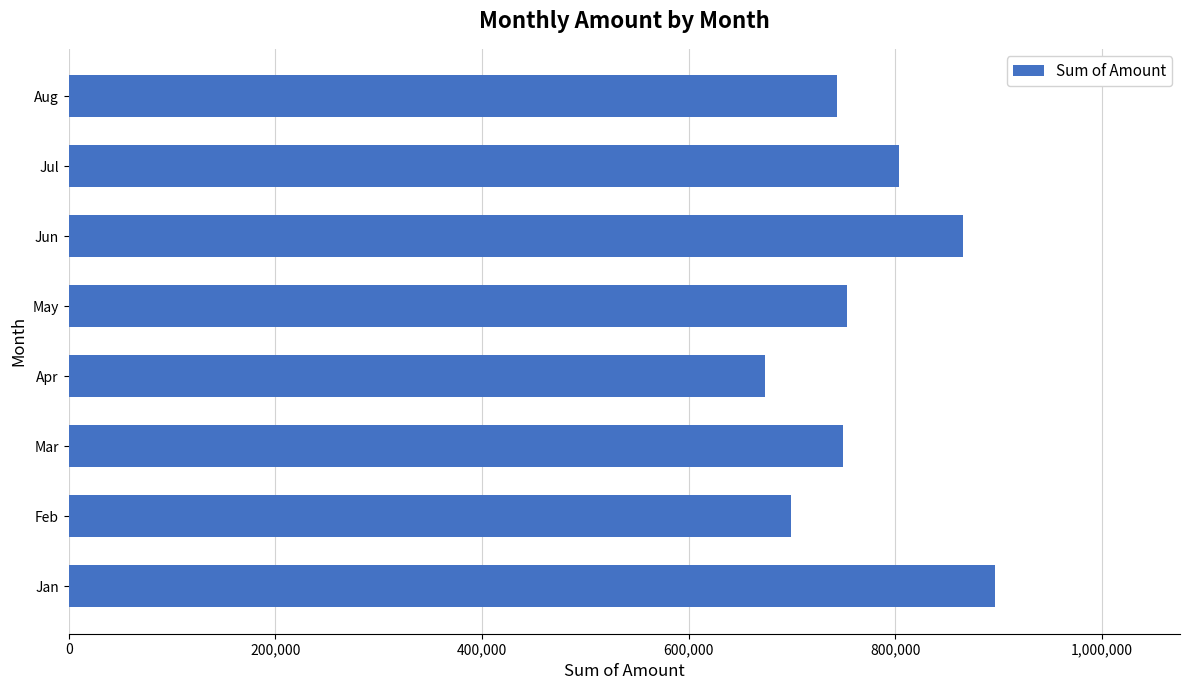

Read the value at Apr, to the nearest 10.

674050